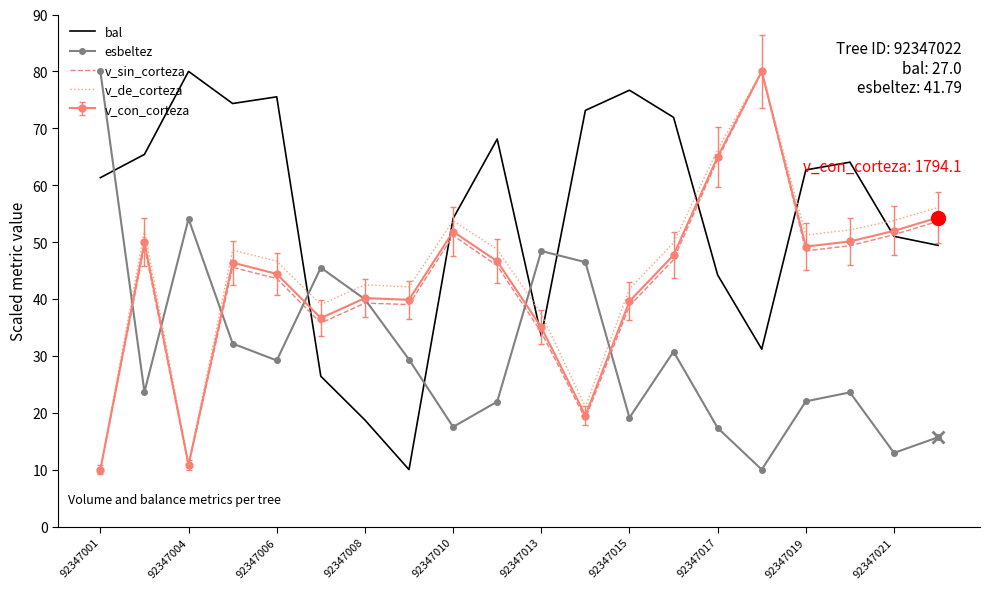

How many times do v_sin_corteza and esbeltez cross each other?

7